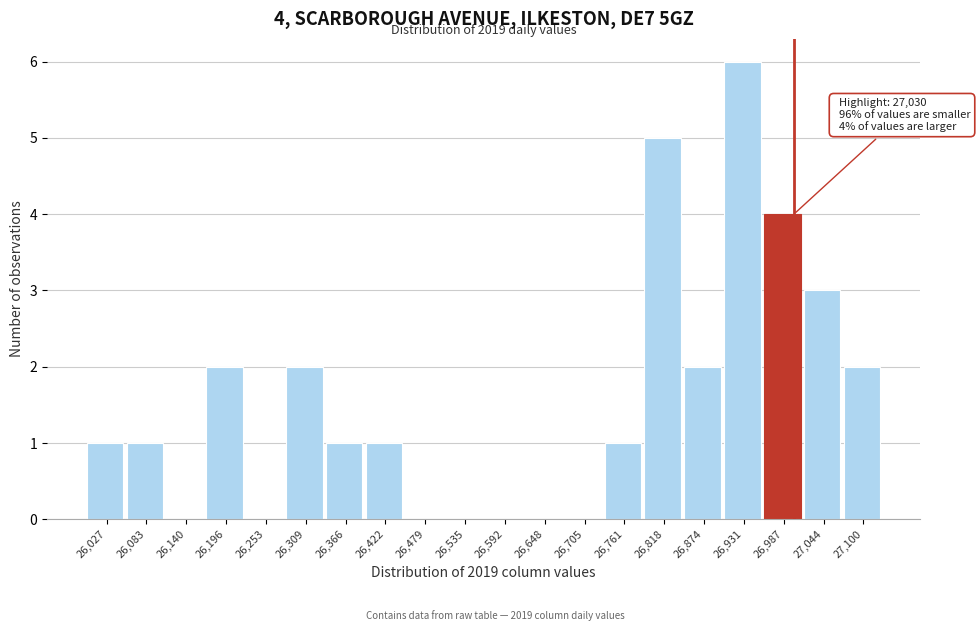

Reading left to right, extract all data points from this chart.

26,027=1	26,083=1	26,140=0	26,196=2	26,253=0	26,309=2	26,366=1	26,422=1	26,479=0	26,535=0	26,592=0	26,648=0	26,705=0	26,761=1	26,818=5	26,874=2	26,931=6	26,987=4	27,044=3	27,100=2